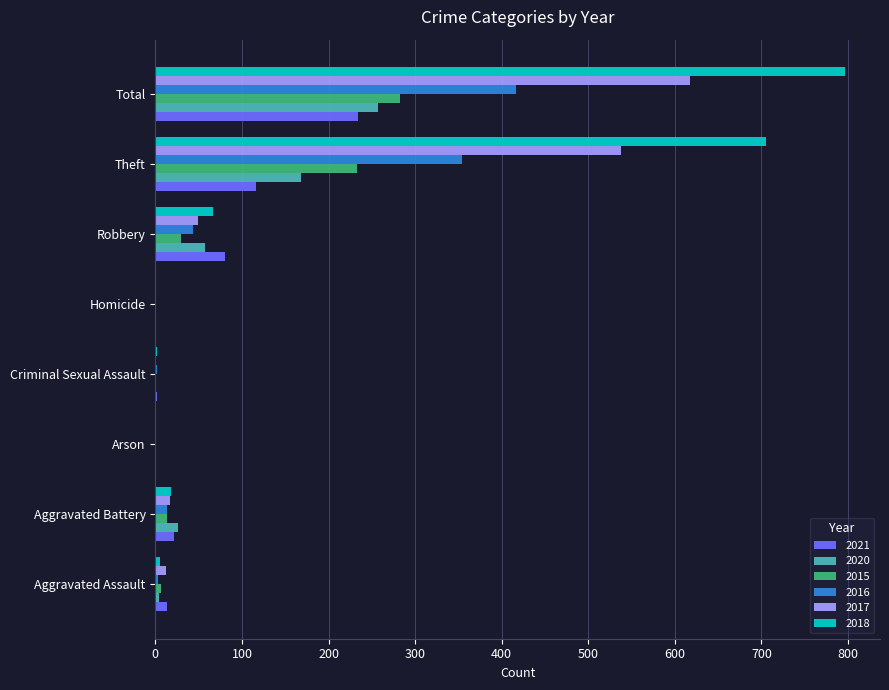

At which label does 2018 reach its peak?

Total